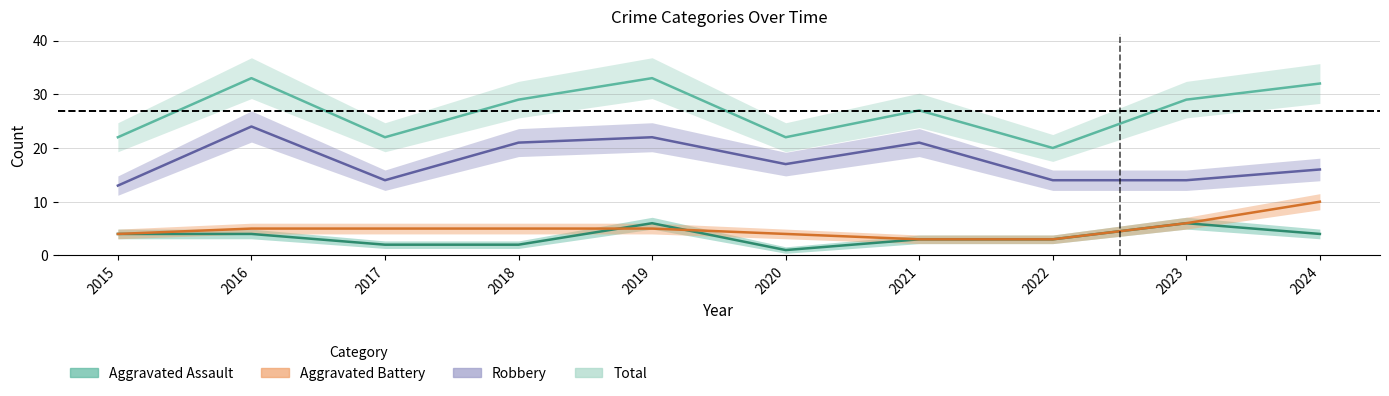

At which label does Aggravated Assault reach its minimum?

2020